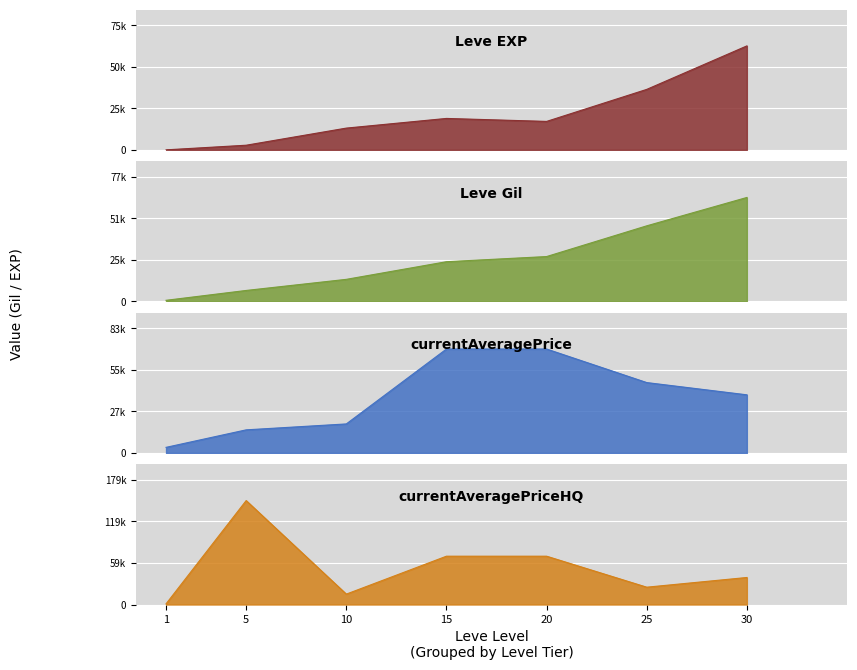

True or false: currentAveragePriceHQ and Leve Gil intersect in this chart.

True